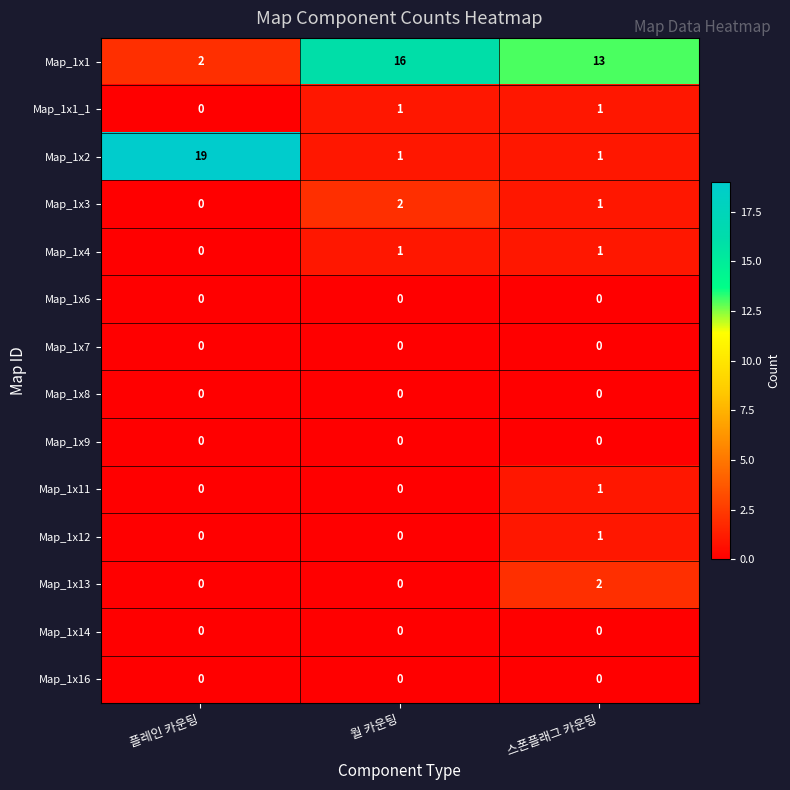

Between 플레인 카운팅 and 스폰플래그 카운팅, which series saw the biggest shift?

Map_1x2